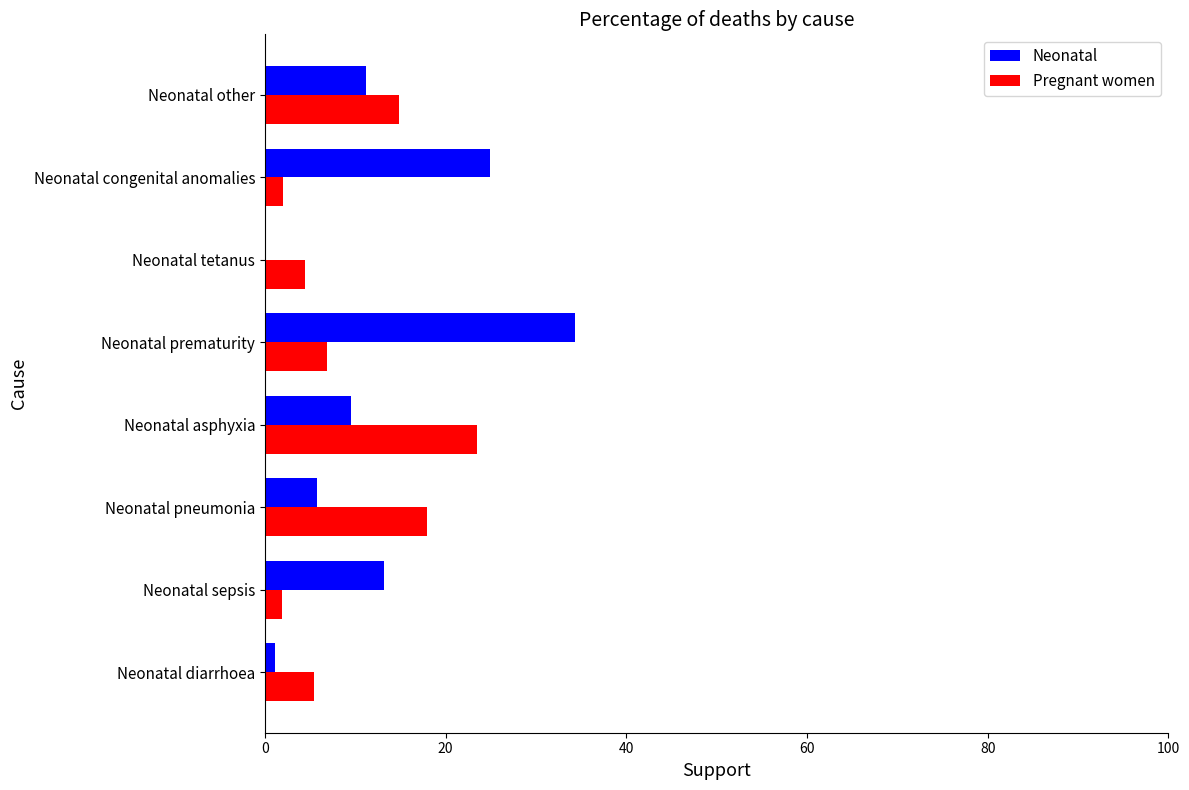

Count the number of categories in the chart.

8